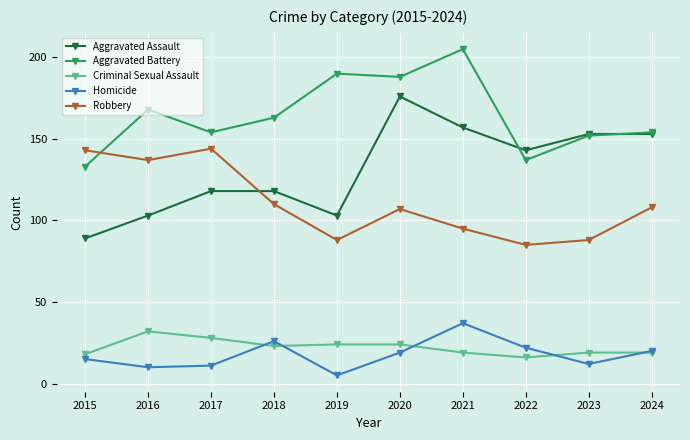

How many interior local valleys does the Homicide series have?

3